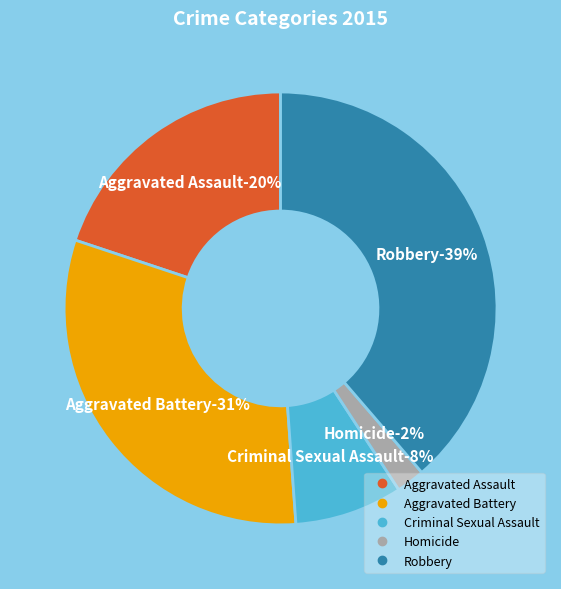

To the nearest percent, what percentage of the pie is Robbery?

39%